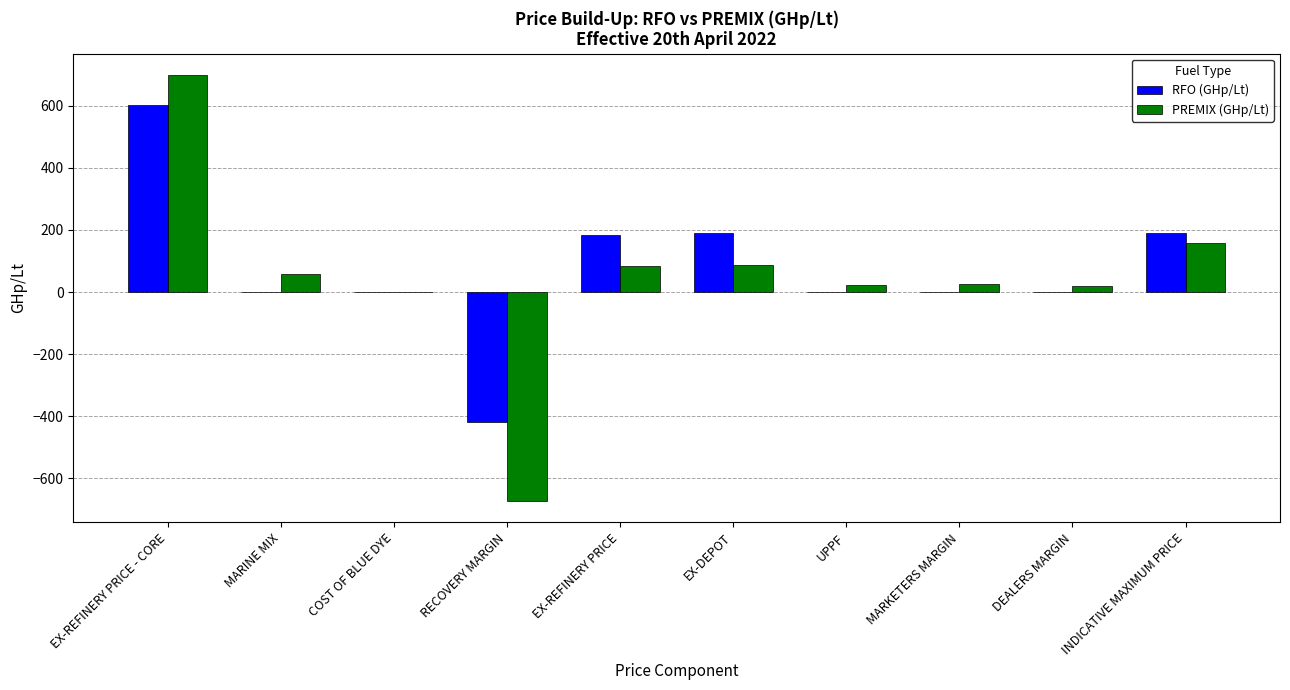

Is the value of PREMIX (GHp/Lt) at EX-REFINERY PRICE - CORE greater than the value of RFO (GHp/Lt) at INDICATIVE MAXIMUM PRICE?

Yes